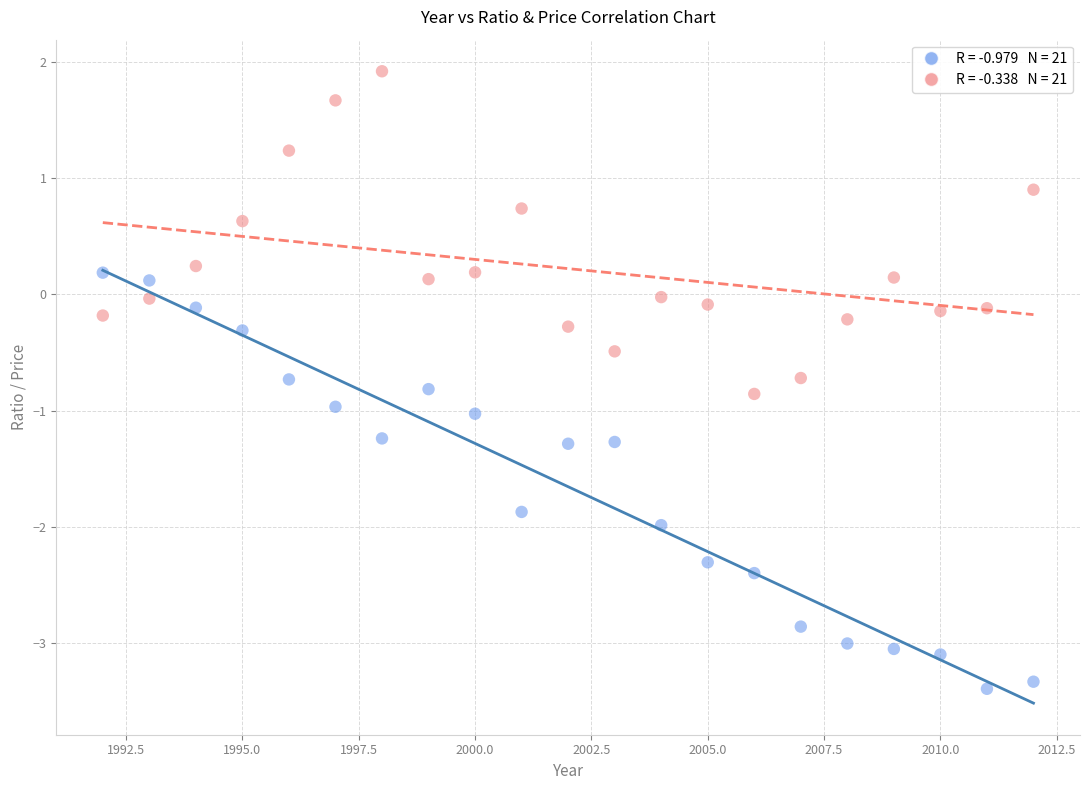

Across all data points, what is the range of Y values (max minus min)?

5.3